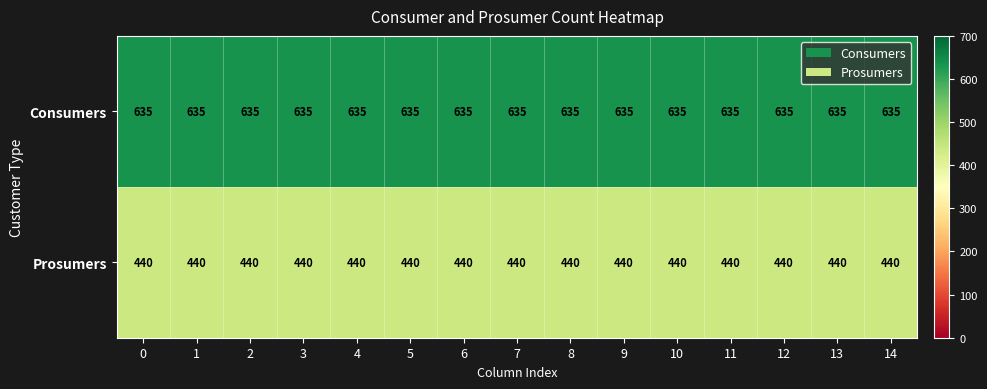

Is it true that Consumers equals 428 at 5?

False